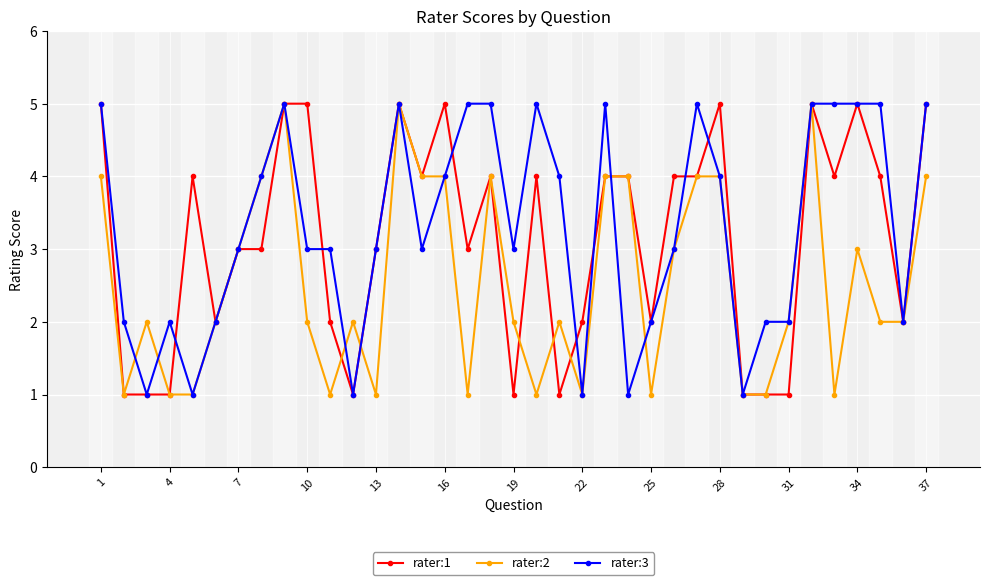

True or false: rater:1 has more than 2 interior local peaks.

True